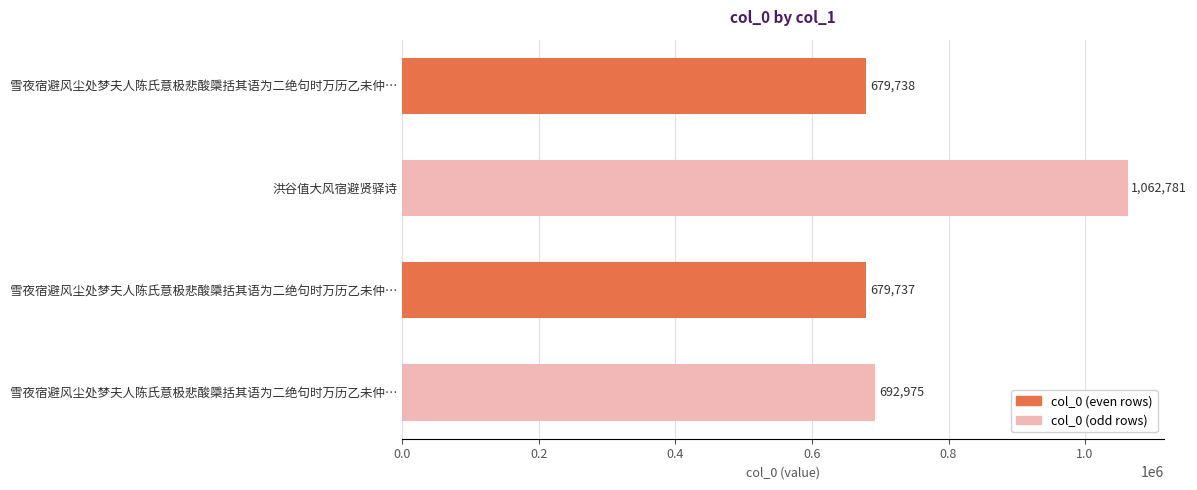

Are the bars grouped side by side (vs. stacked)?

No